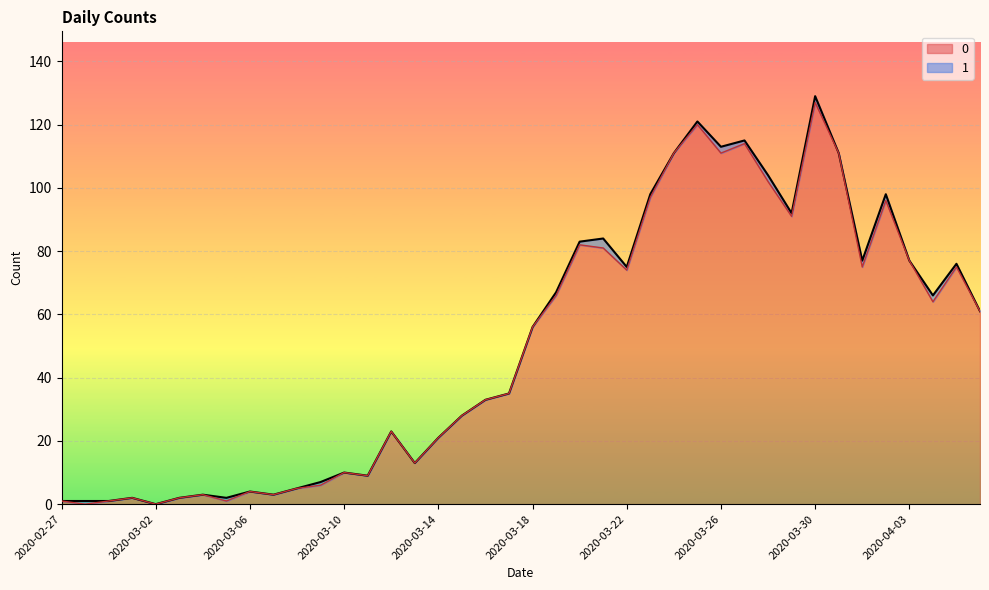

At which category does the chart reach its peak across all series?

2020-03-30